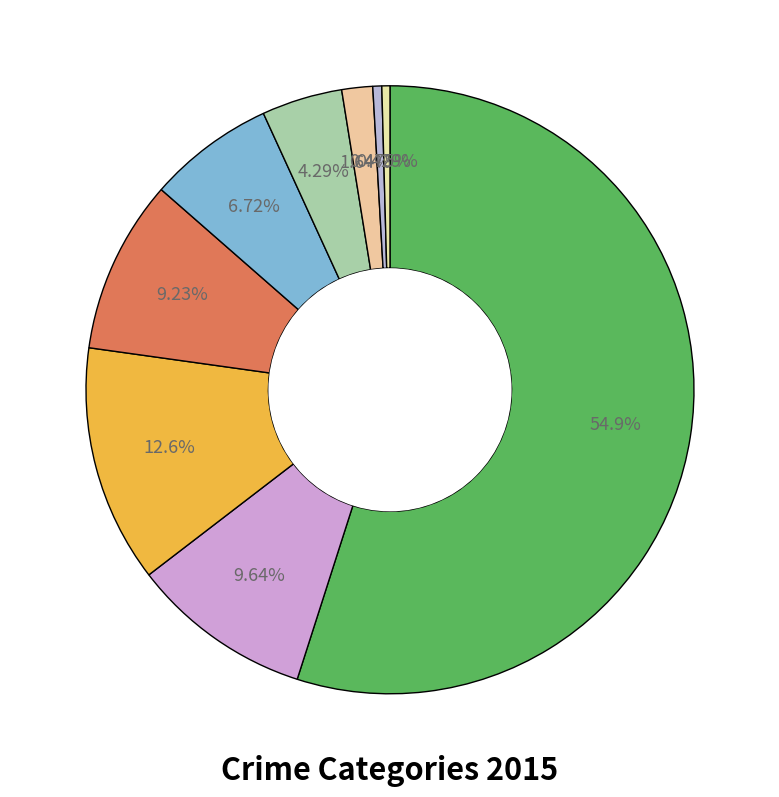

How many segments does this pie chart have?

9